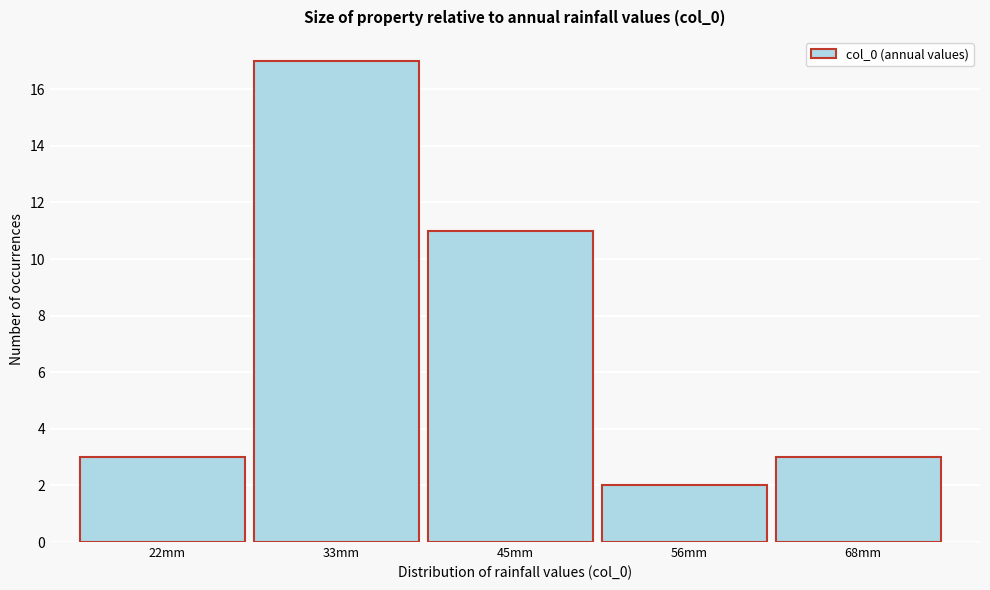

Reading right to left, transcribe all the data shown in this chart.

68mm=3	56mm=2	45mm=11	33mm=17	22mm=3